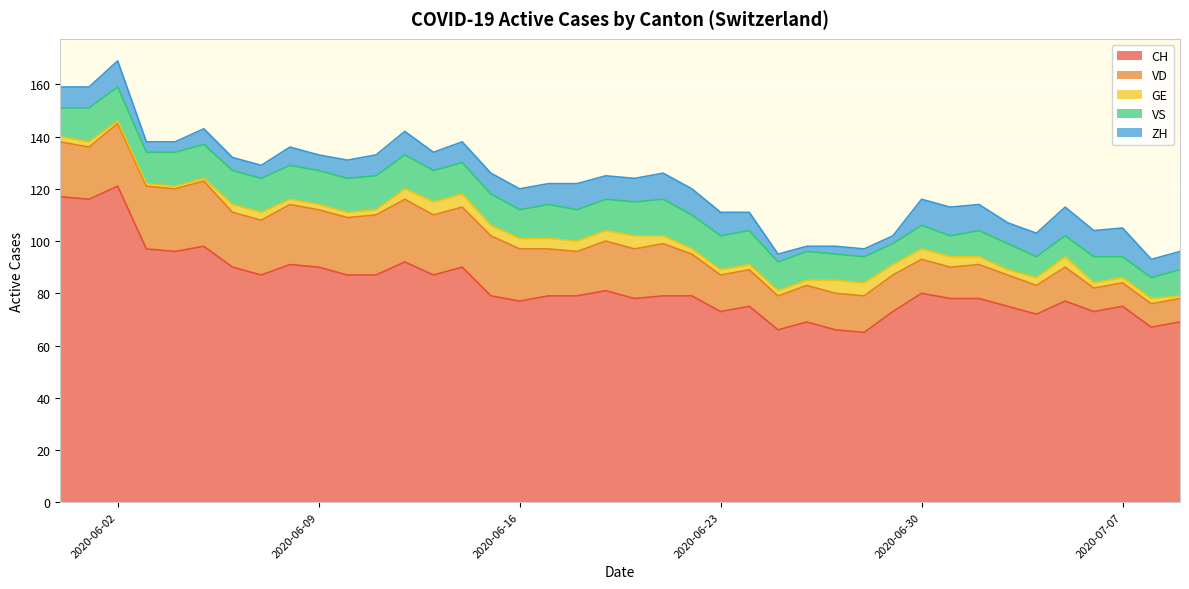

What is the label of the 15th point from the left?

2020-06-14